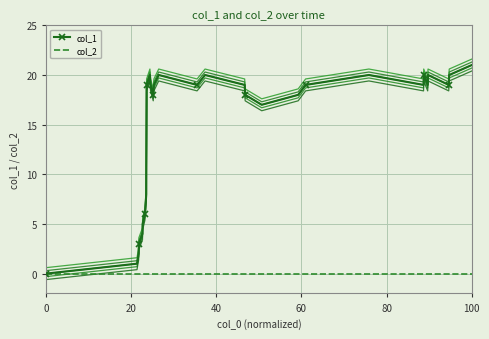

What is the value of the col_1 point at the 11th from the left?

20